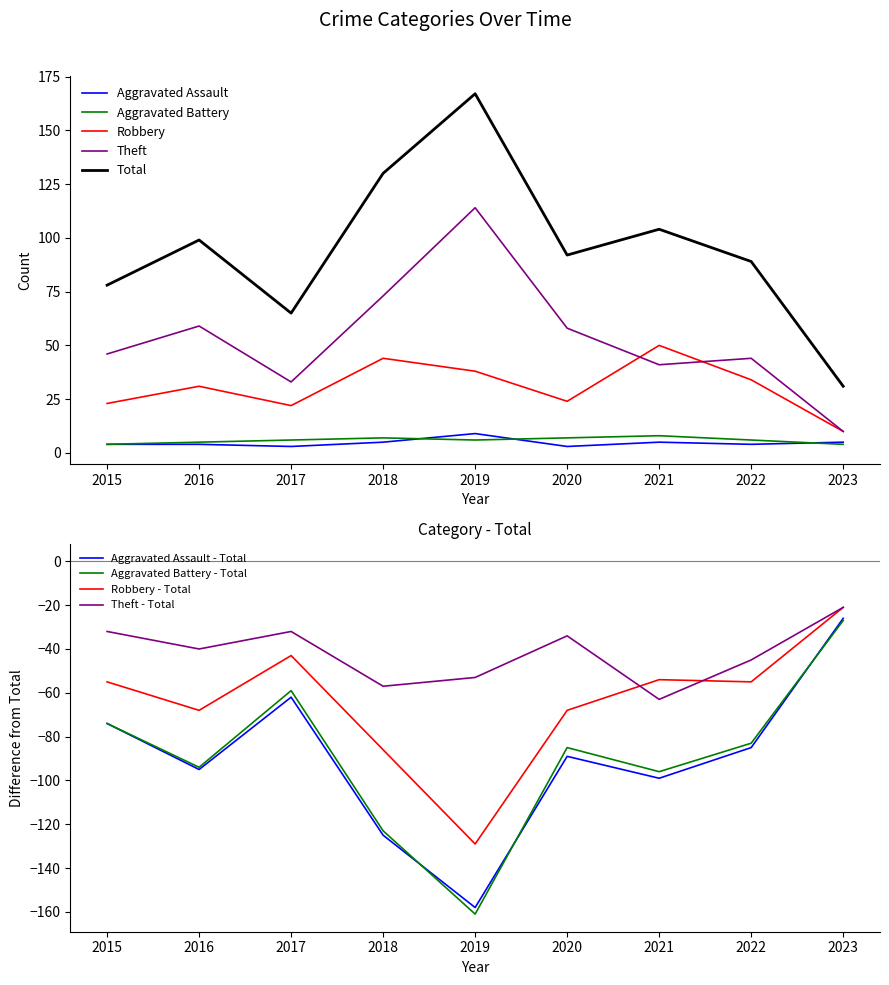

What is the difference between the maximum and minimum values in the Theft series?

104